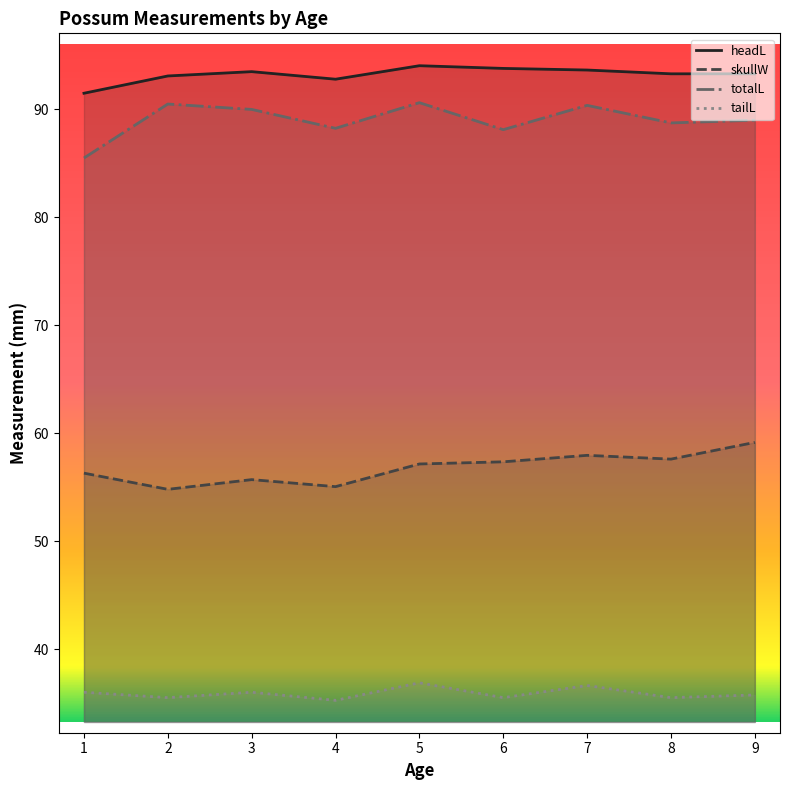

True or false: skullW and totalL cross at least once.

False